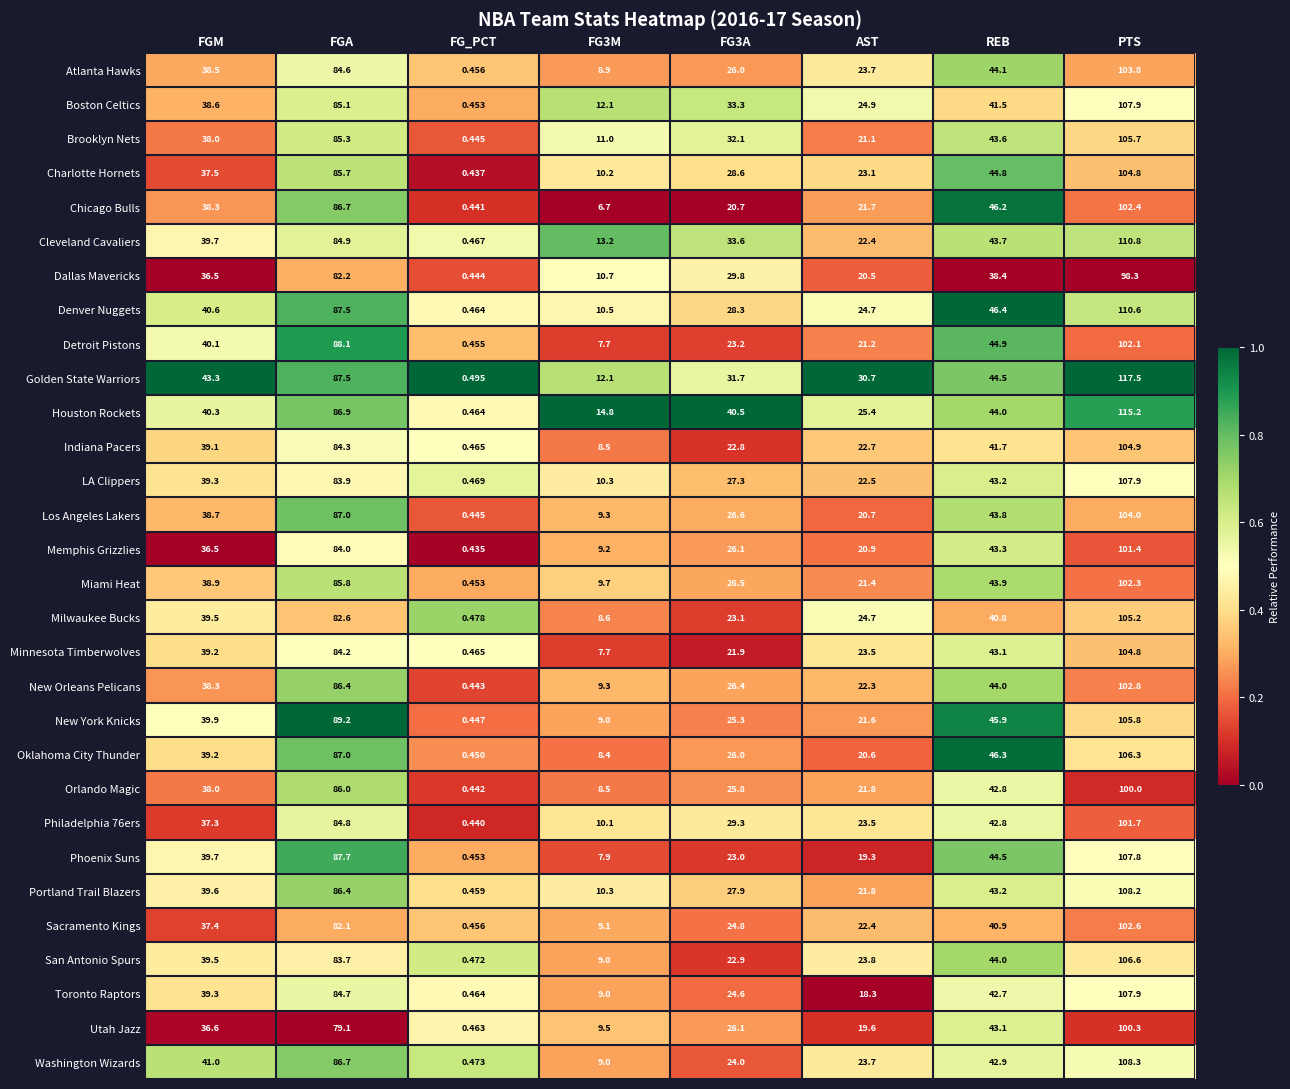

Which series has the widest spread of values?

Golden State Warriors